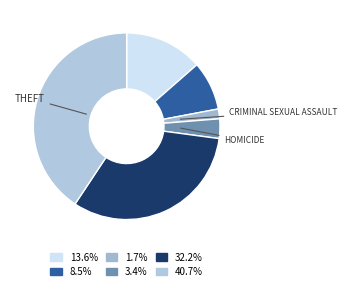

To the nearest percent, what is the difference between the largest and smallest slice percentages?

39%